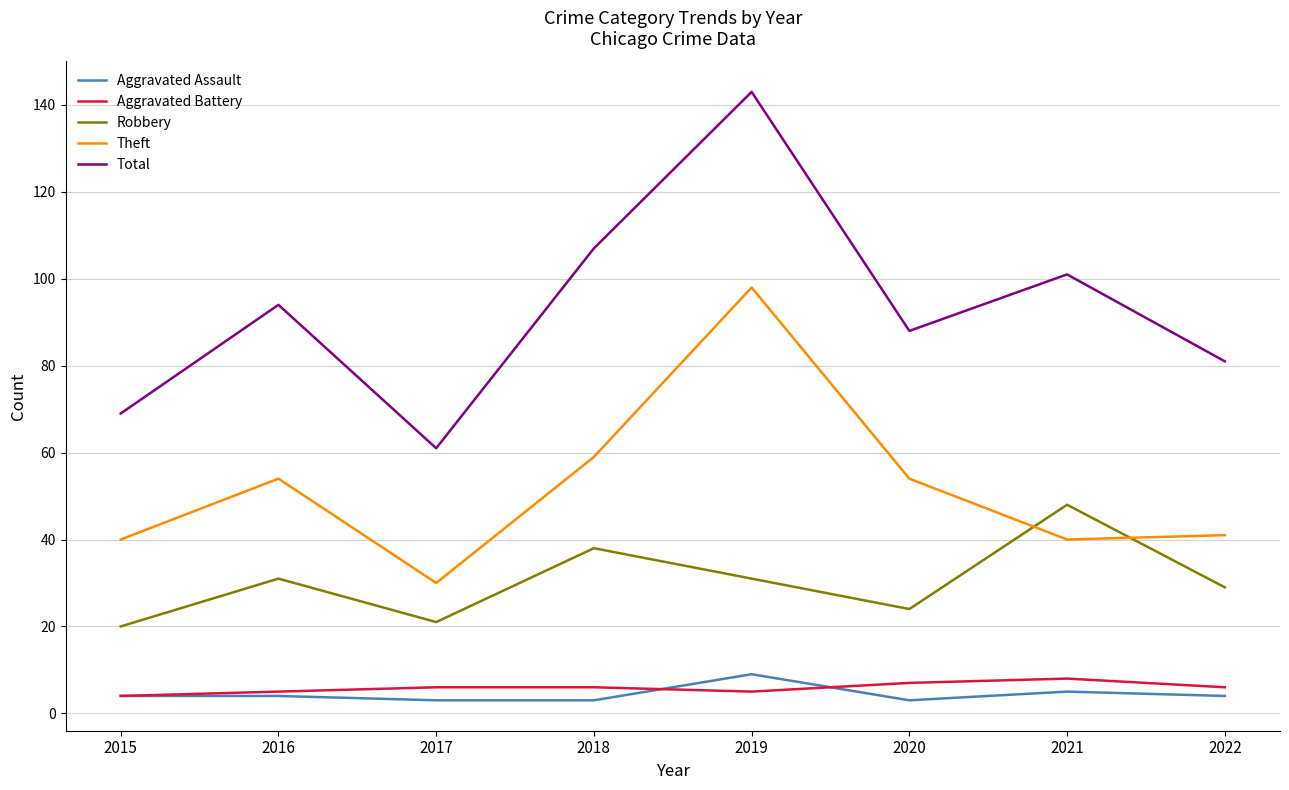

At how many categories does at least one series exceed 9?

8